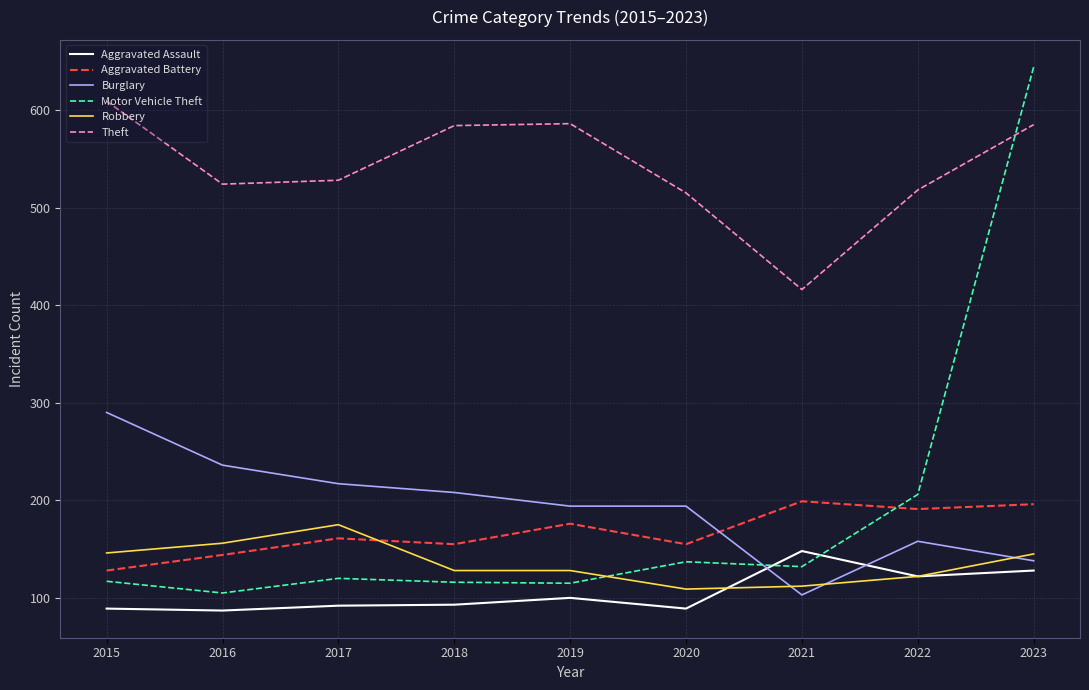

What is the maximum value shown in the chart?

644